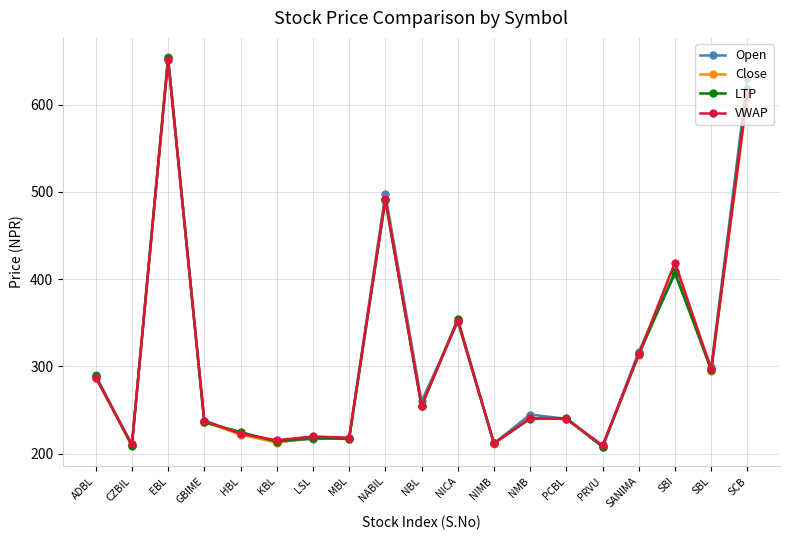

Where is the first local minimum for Open?

CZBIL